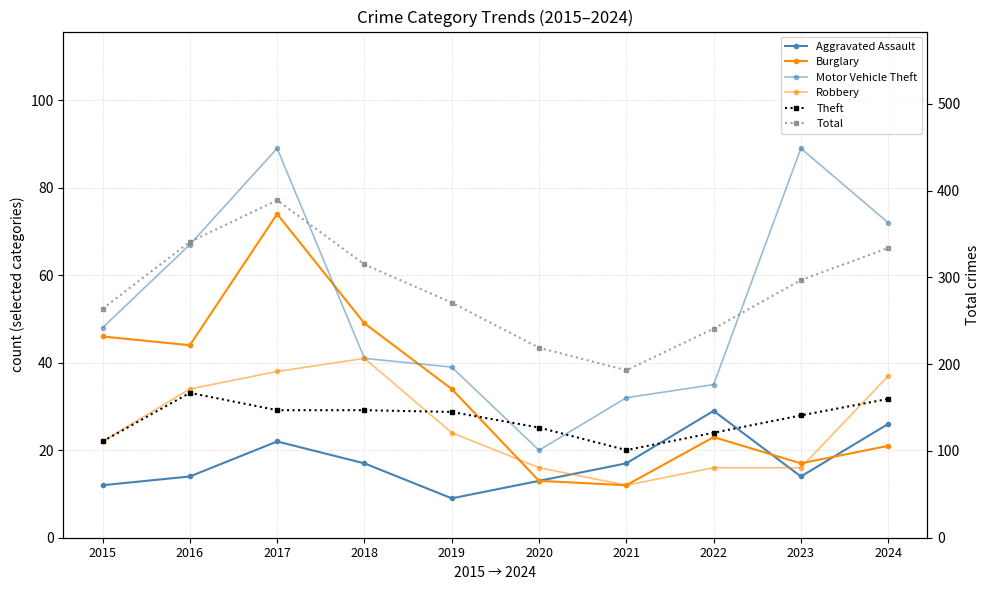

What is the maximum value shown in the chart?

389